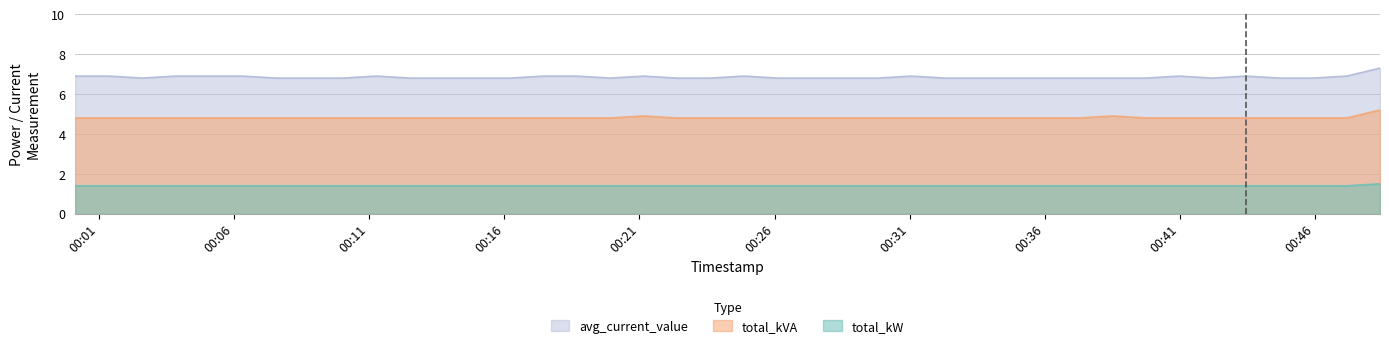

Does the chart have visible grid lines?

Yes